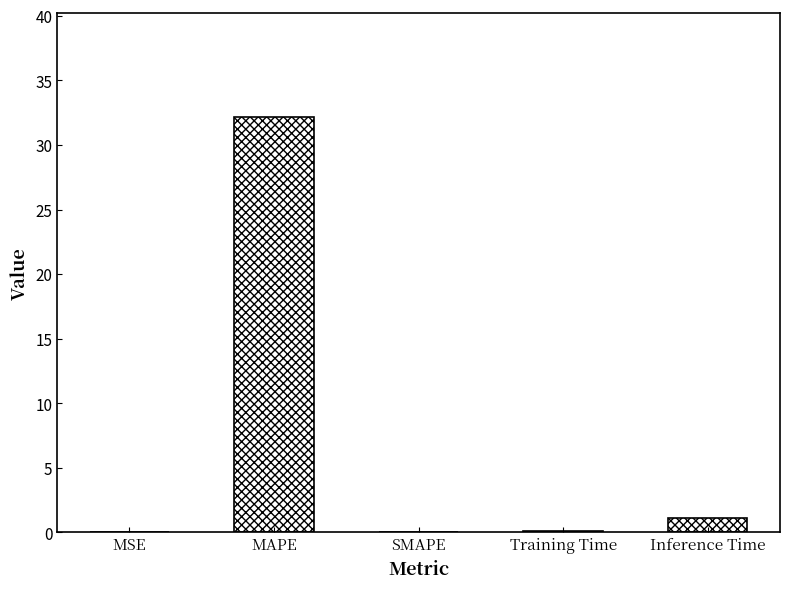

At which label is the value closest to 16?

Inference Time